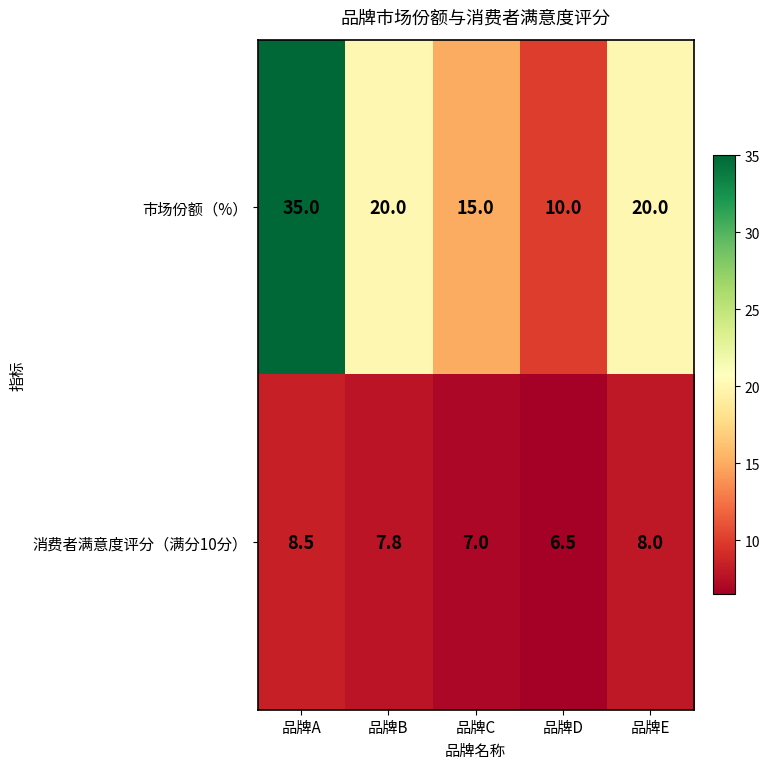

What is the difference between the highest and lowest values at 品牌B?

12.2